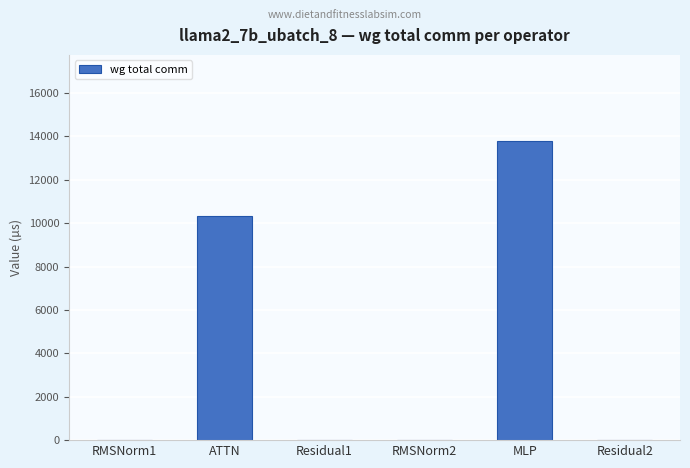

What is the sum of all values?

24107.1